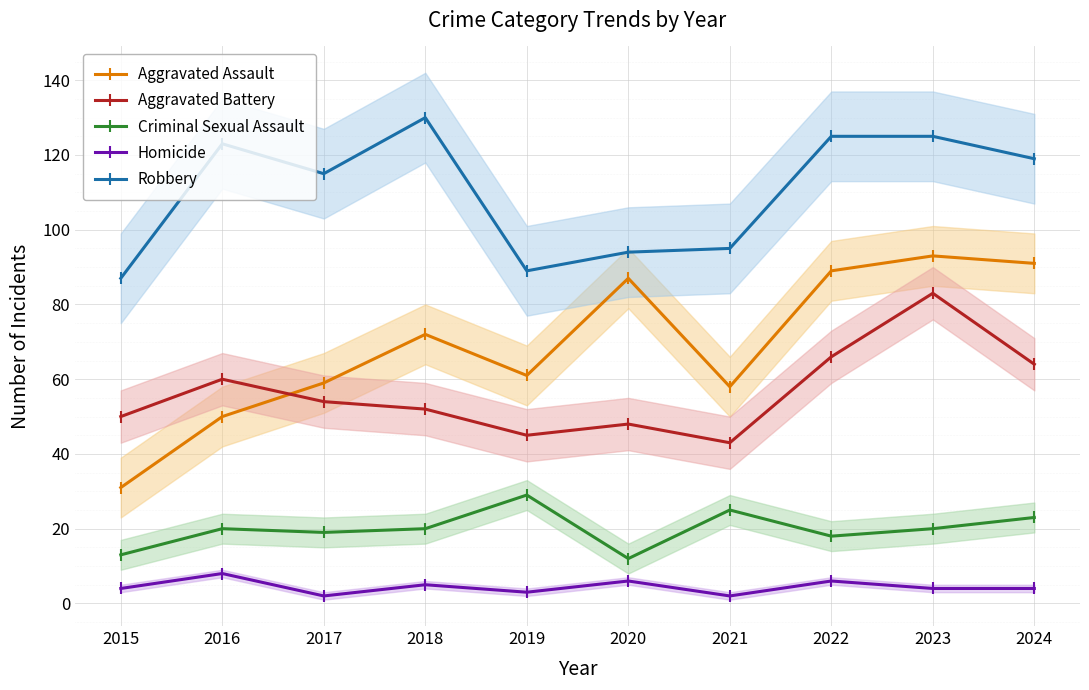

Where is Homicide nearest to the value 5?

2018